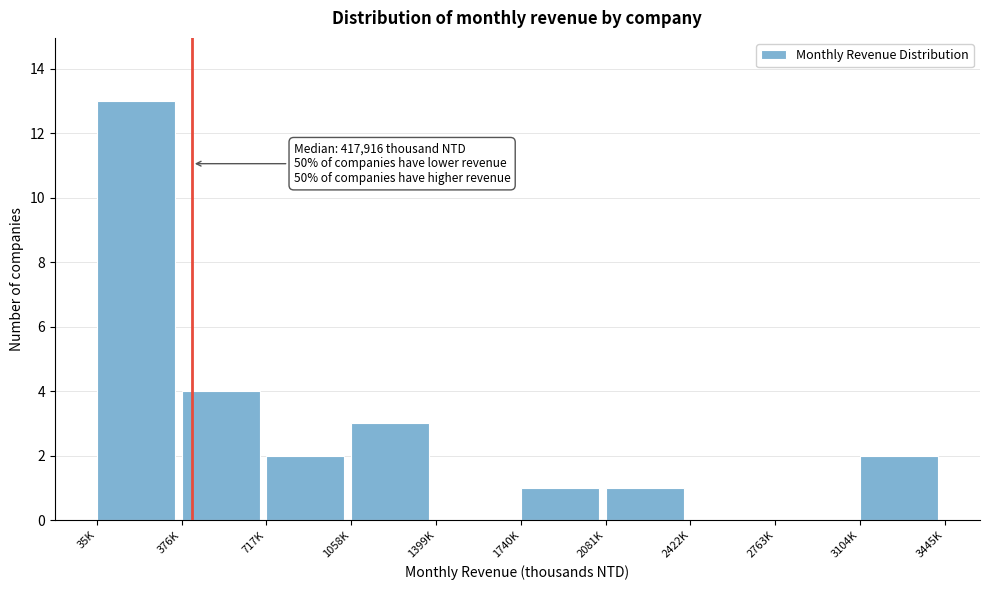

Reading left to right, what are all the values shown in this chart?

35K=13	376K=4	717K=2	1058K=3	1399K=0	1740K=1	2081K=1	2422K=0	2763K=0	3104K=2